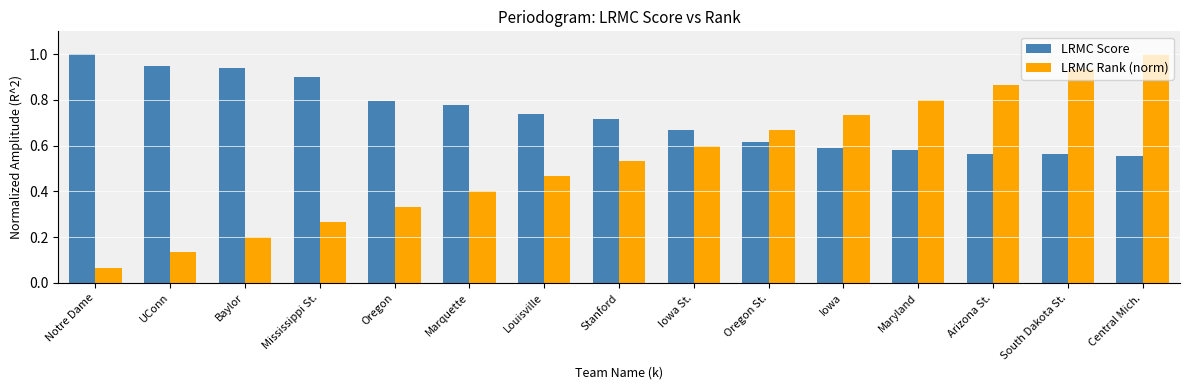

At Oregon St., list the series in order from largest to smallest.

LRMC Rank (norm), LRMC Score